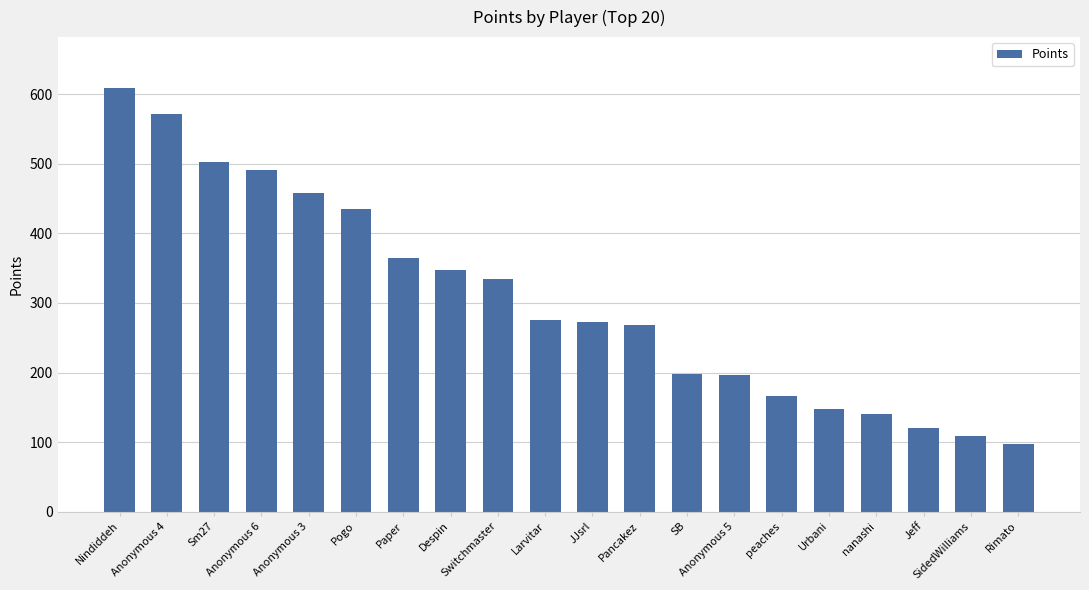

Does the chart contain stacked bars?

No